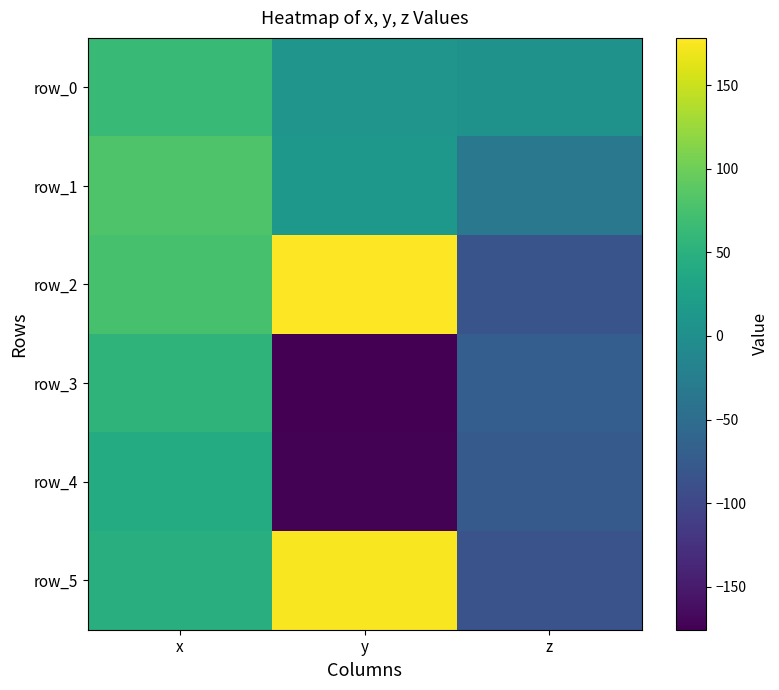

At which category does the chart reach its peak across all series?

y